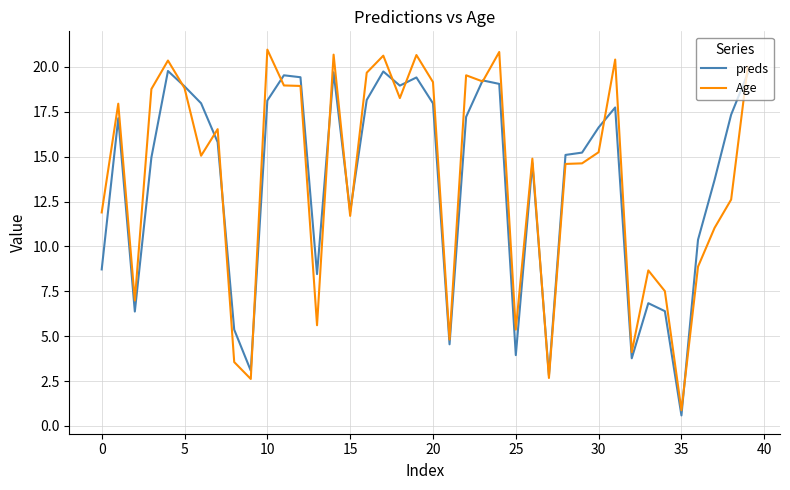

Which series has the widest spread of values?

Age